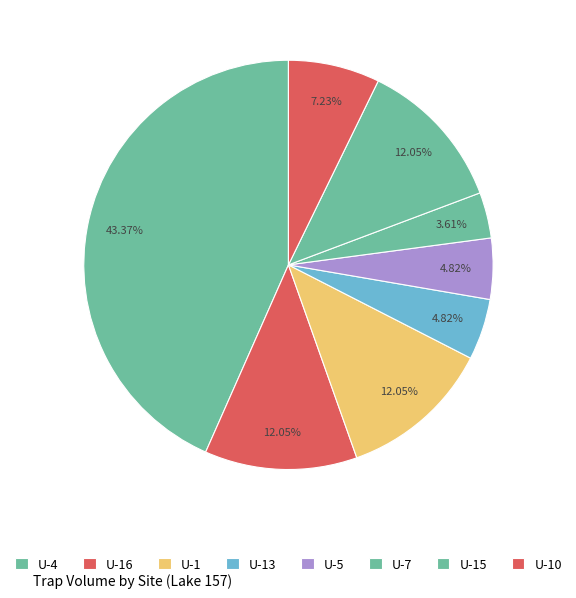

Is there any slice that represents more than half of the pie?

No